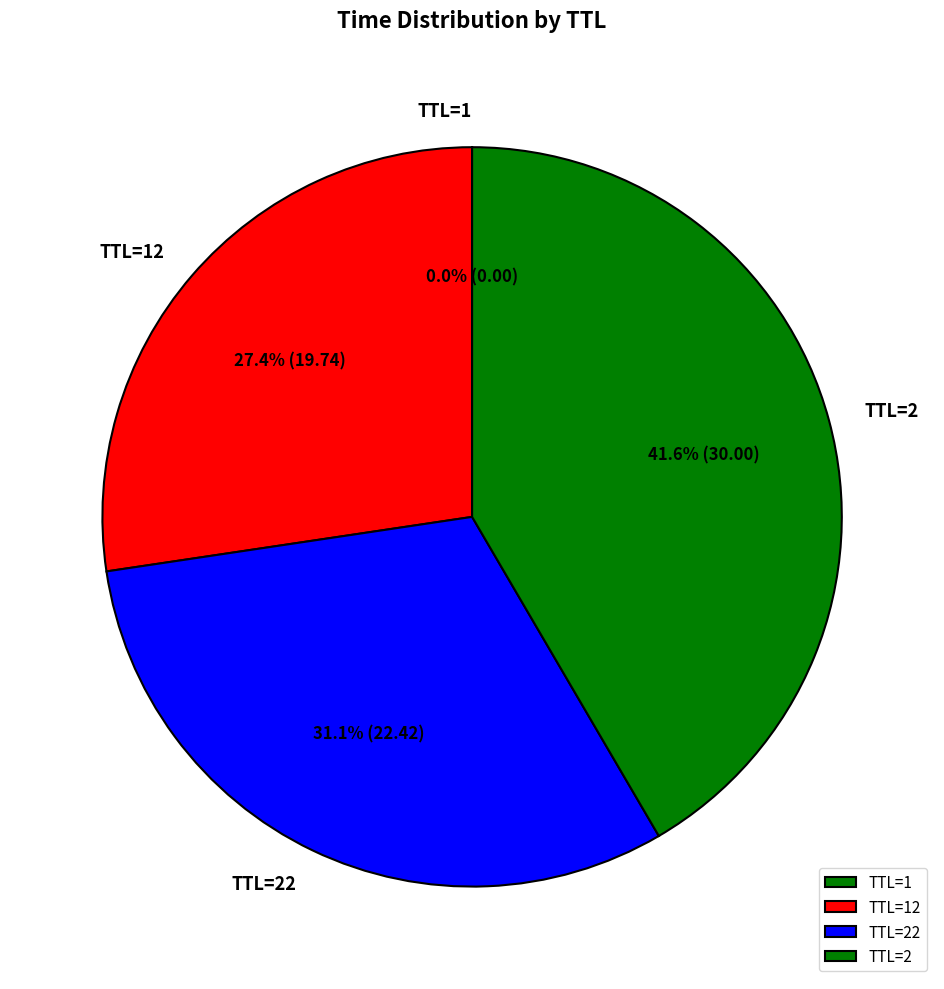

To the nearest percent, what is the difference between the largest and smallest slice percentages?

42%